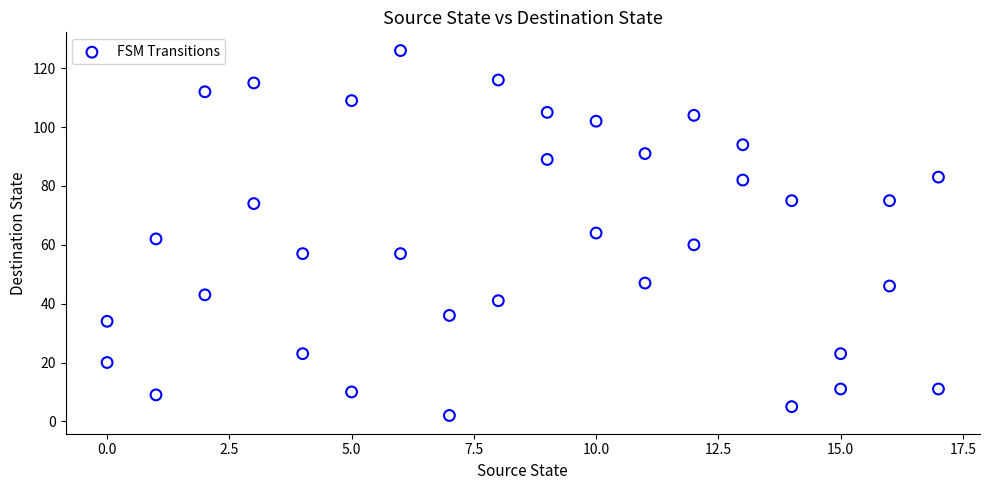

What is the range of Y values (max minus min)?

124